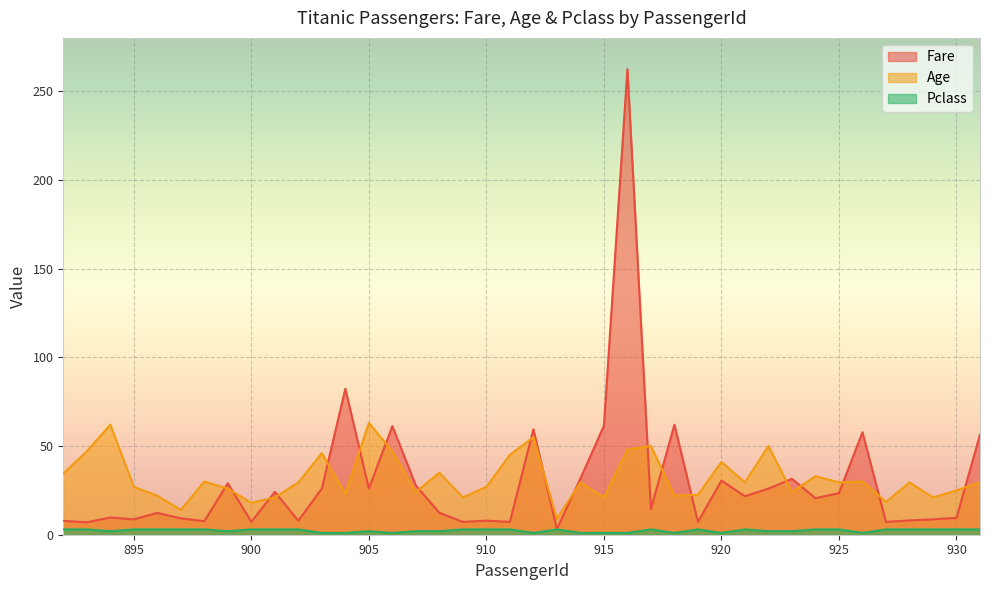

What is the sum of all Pclass values?

93.0